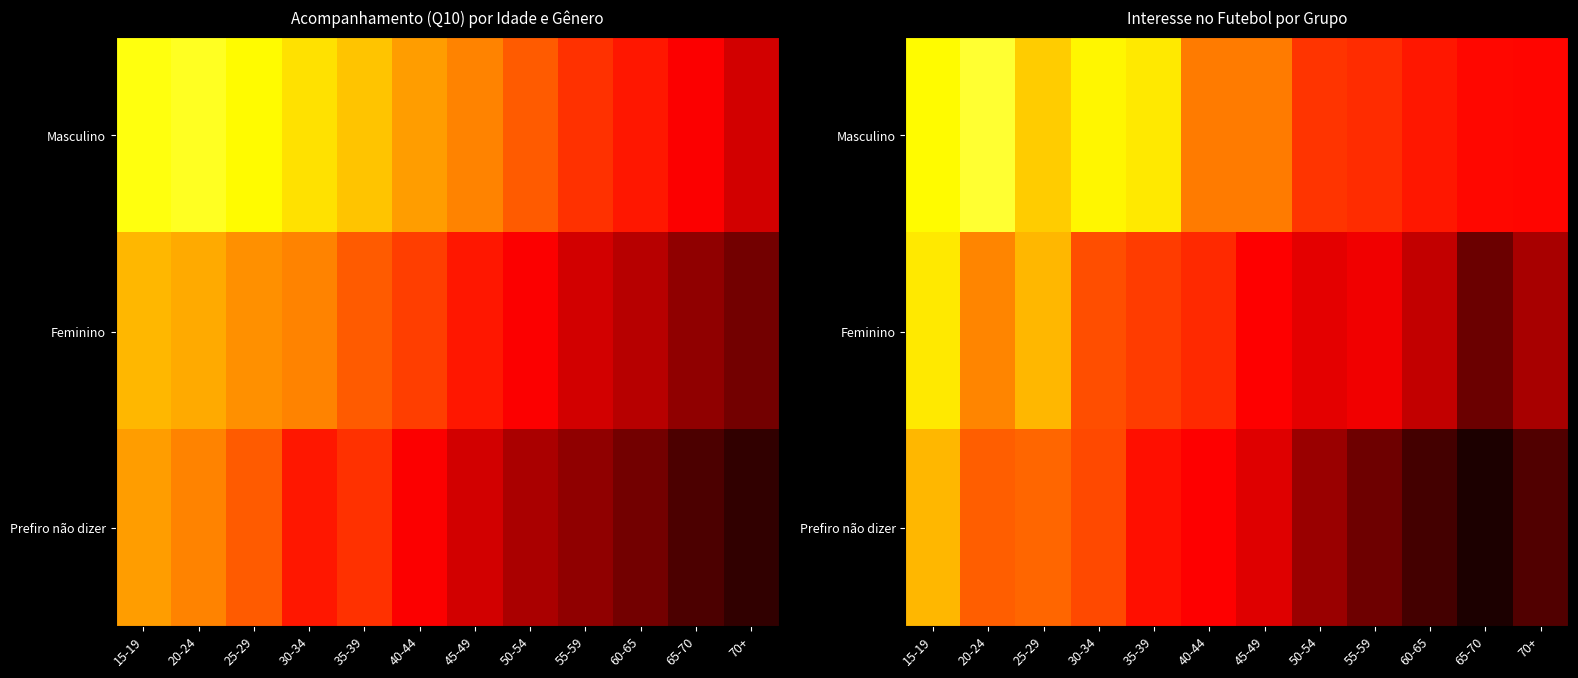

Rank the series by their maximum value, from lowest to highest.

Prefiro não dizer, Feminino, Masculino